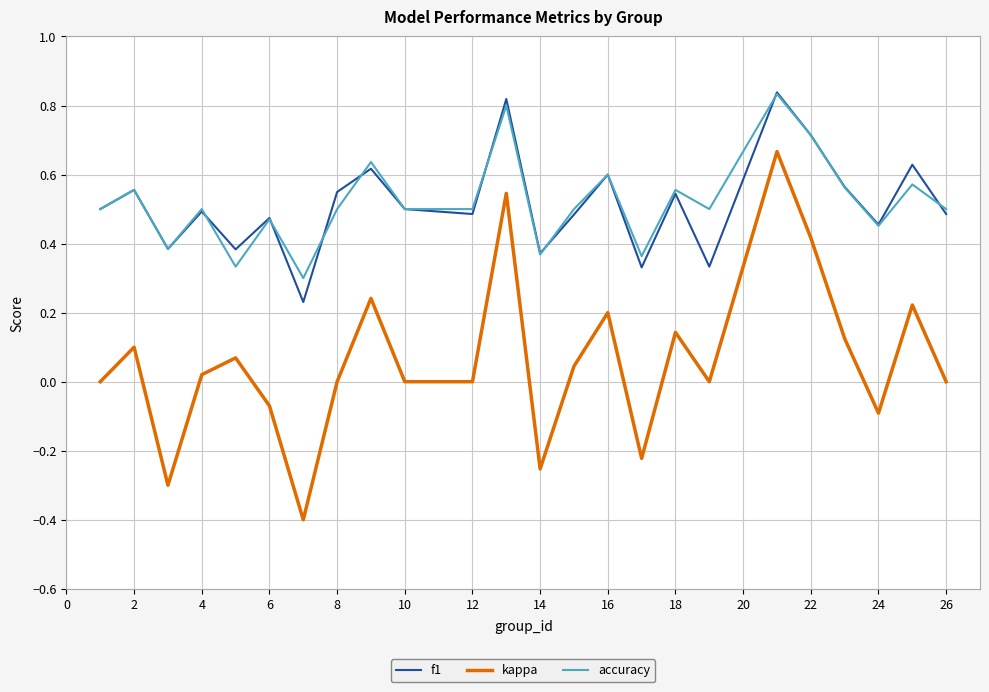

True or false: f1 and kappa intersect in this chart.

False